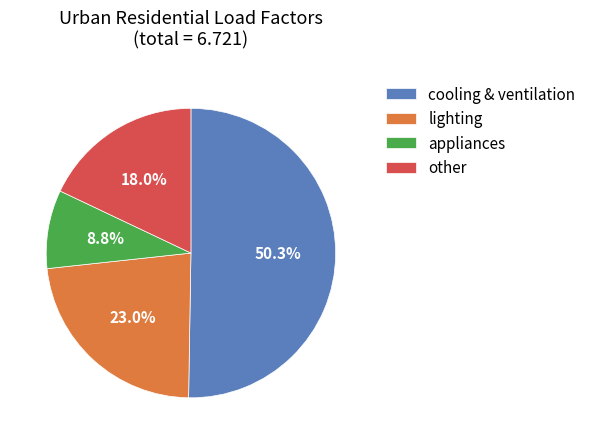

True or false: lighting accounts for 23% of the total.

True